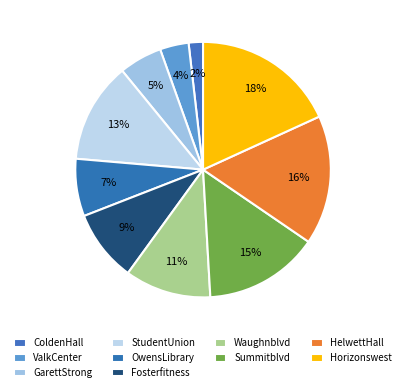

To the nearest percent, what is the average slice percentage?

10%